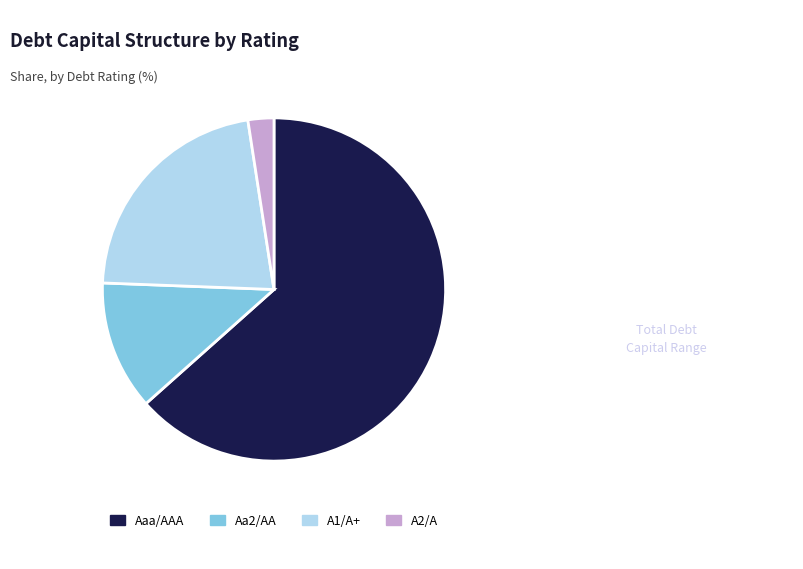

Does Aaa/AAA account for over 50% of the chart?

Yes